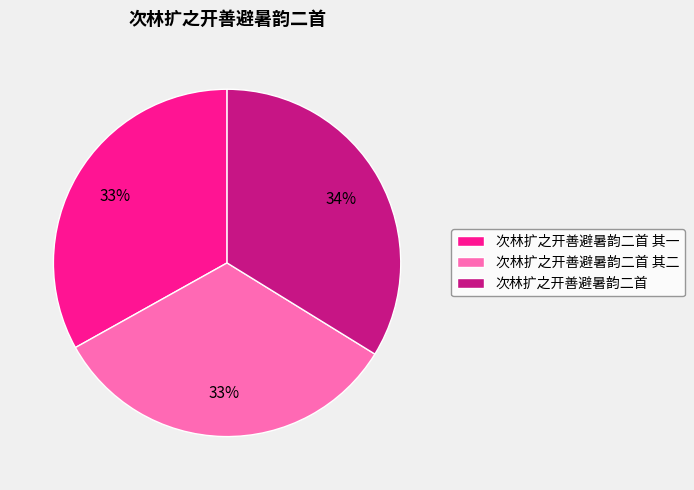

Combined, do 次林扩之开善避暑韵二首 其二 and 次林扩之开善避暑韵二首 其一 account for over 50%?

Yes